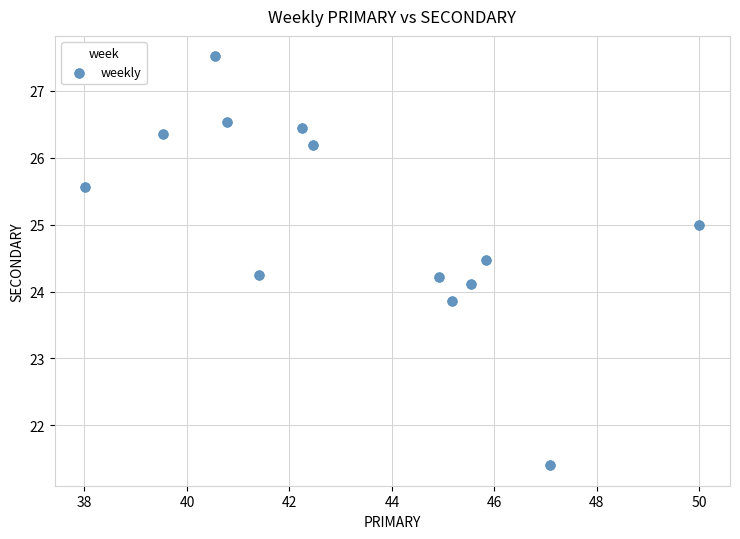

What is the range of X values (max minus min)?

12.0